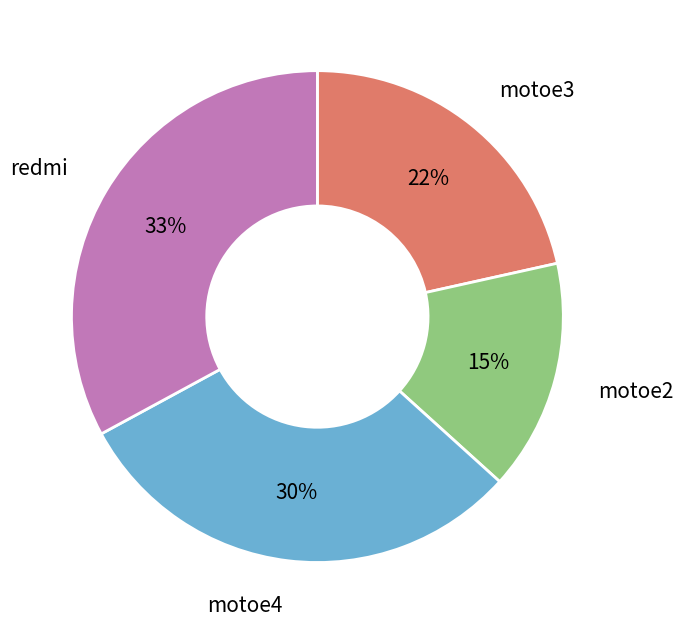

To the nearest percent, what percentage of the pie is motoe3?

22%